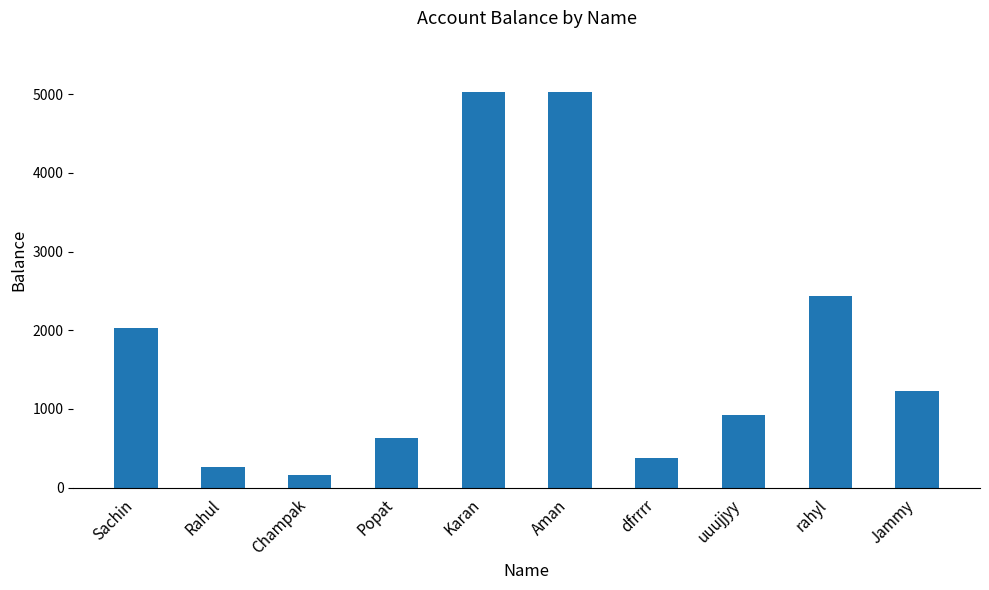

What is the maximum value shown in the chart?

5033